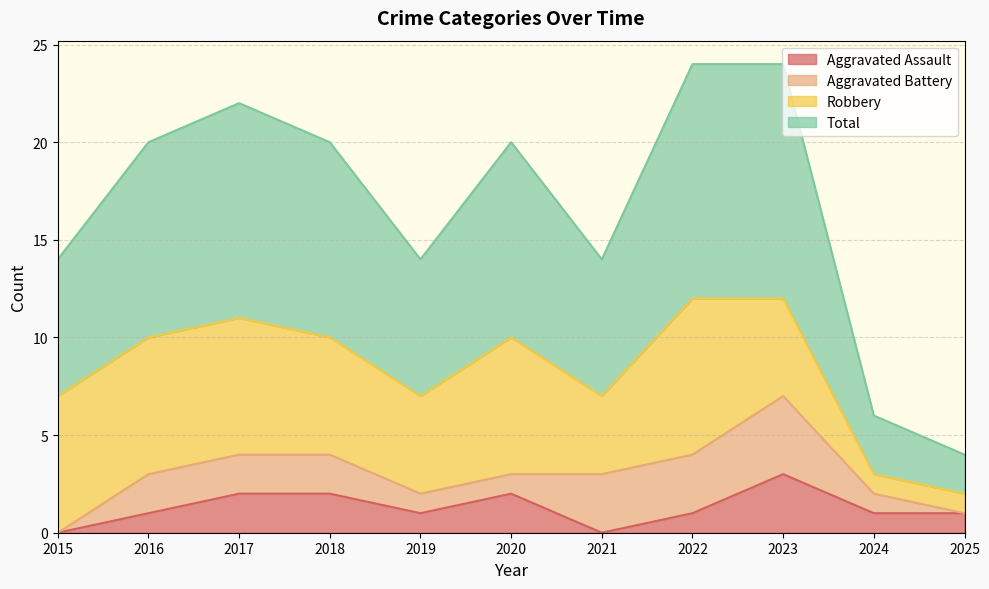

True or false: Aggravated Assault has more than 0 interior local peaks.

True